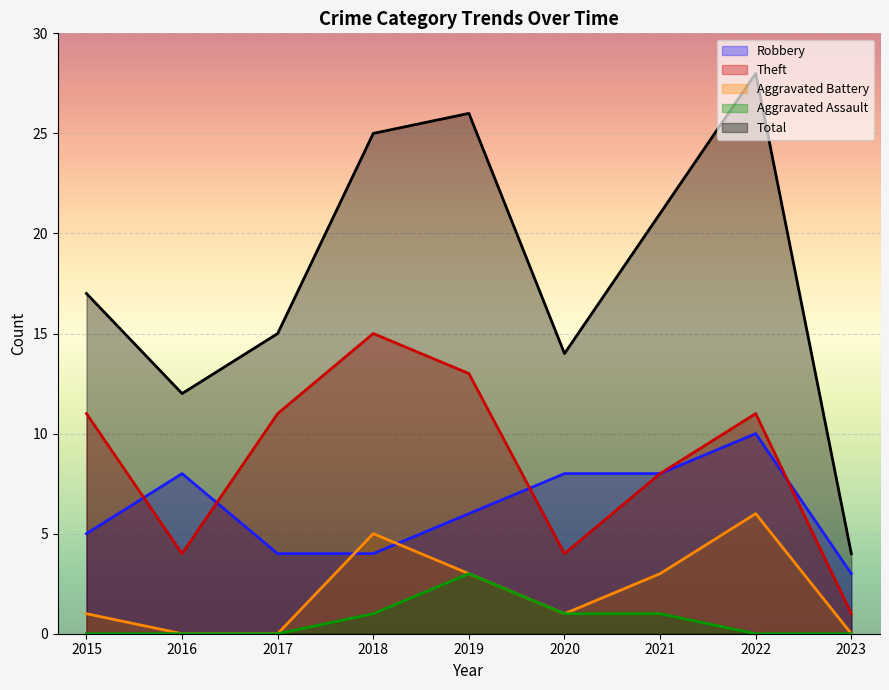

What is the greatest value displayed?

28